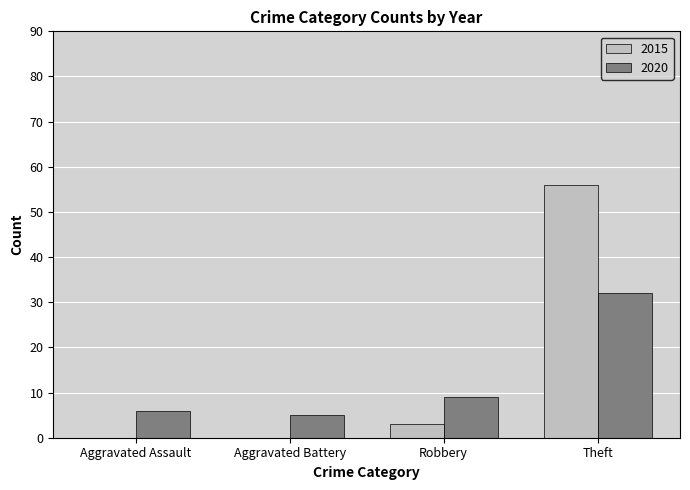

What is the maximum value for 2015?

56